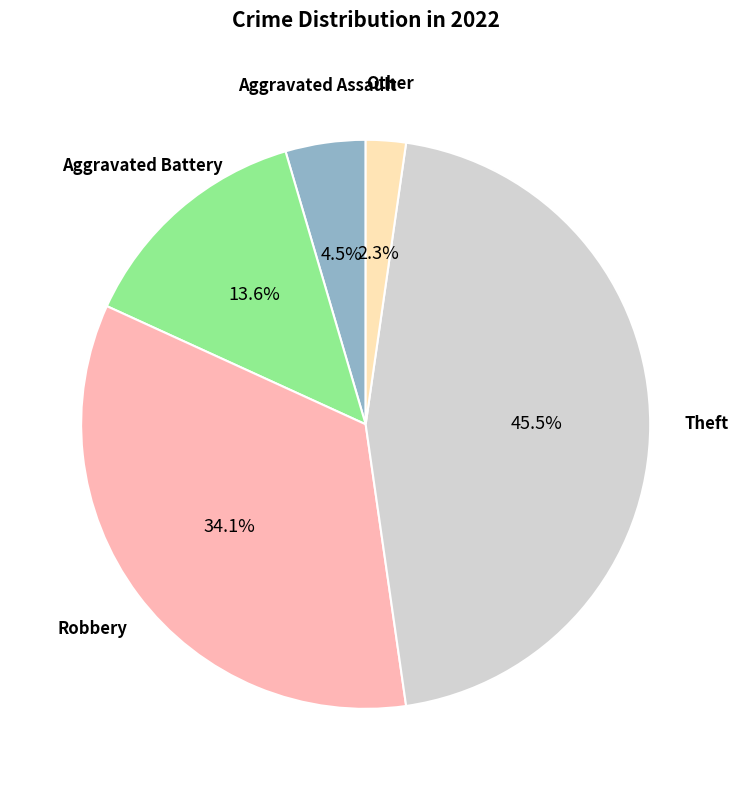

Does any single category account for the majority?

No